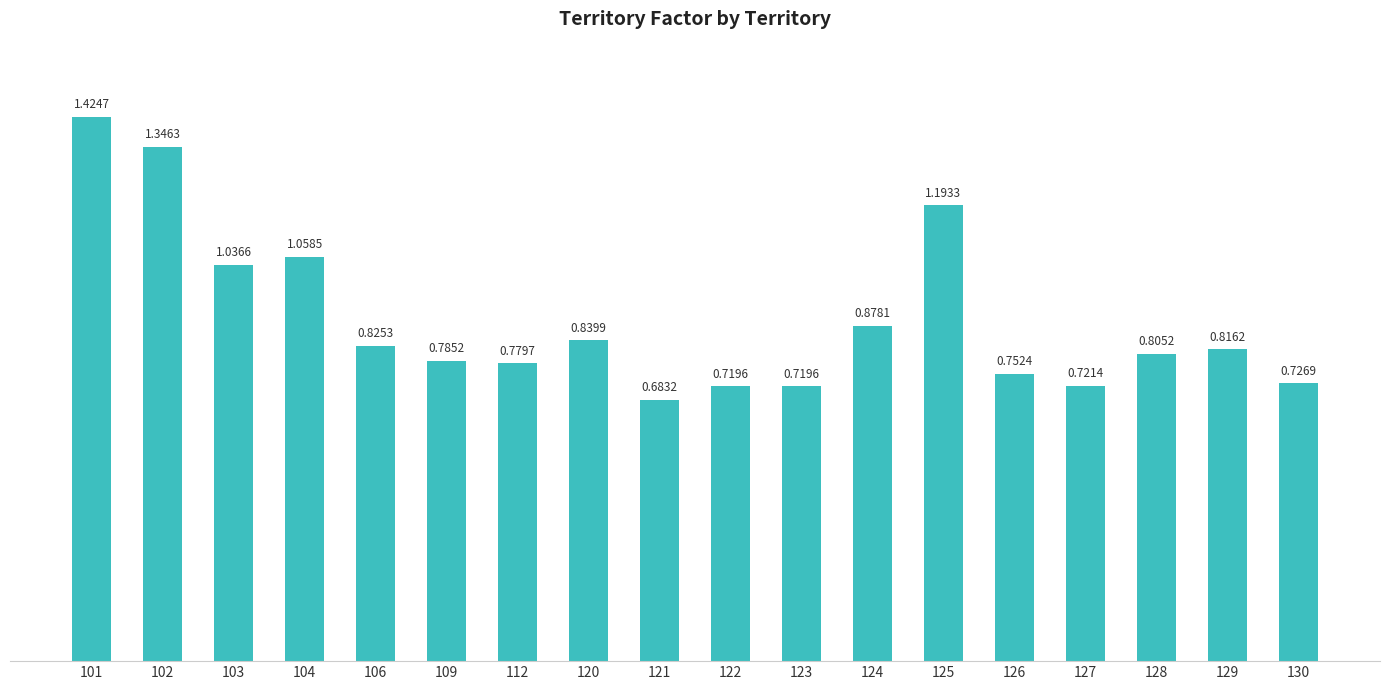

What is the difference between the second highest and second lowest values?

0.6